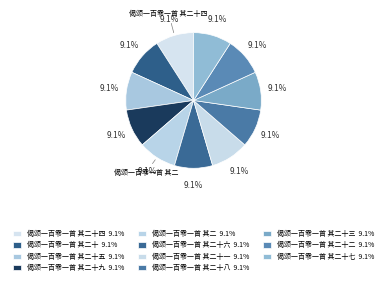

Is there a majority slice in this chart?

No